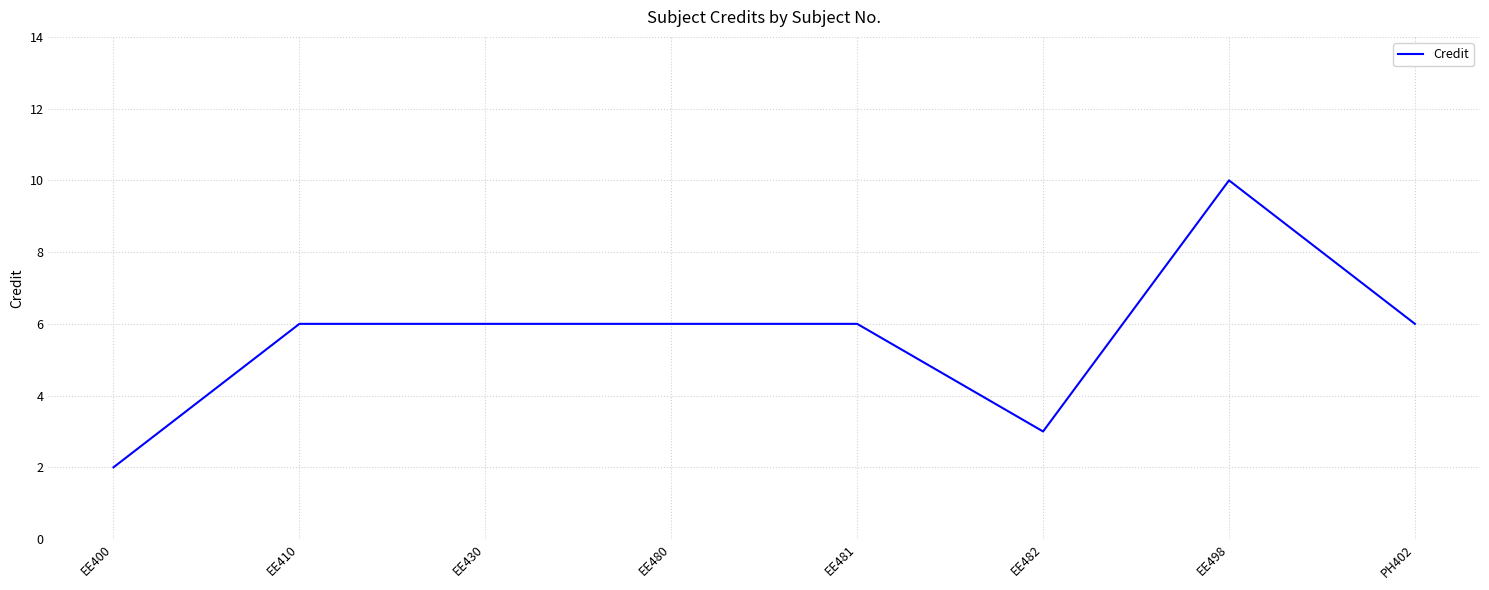

What is the change in value from EE400 to EE482?

+1